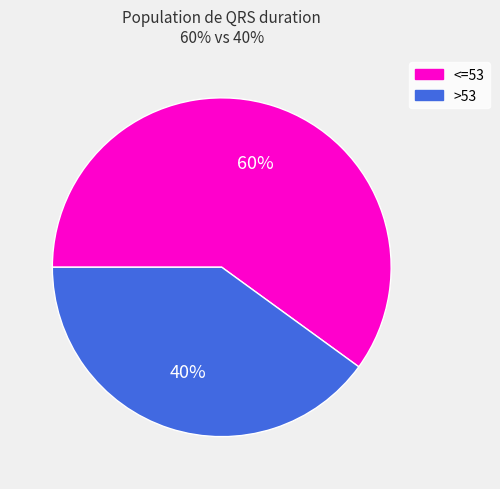

To the nearest percent, what is the difference between the largest and smallest slice percentages?

20%